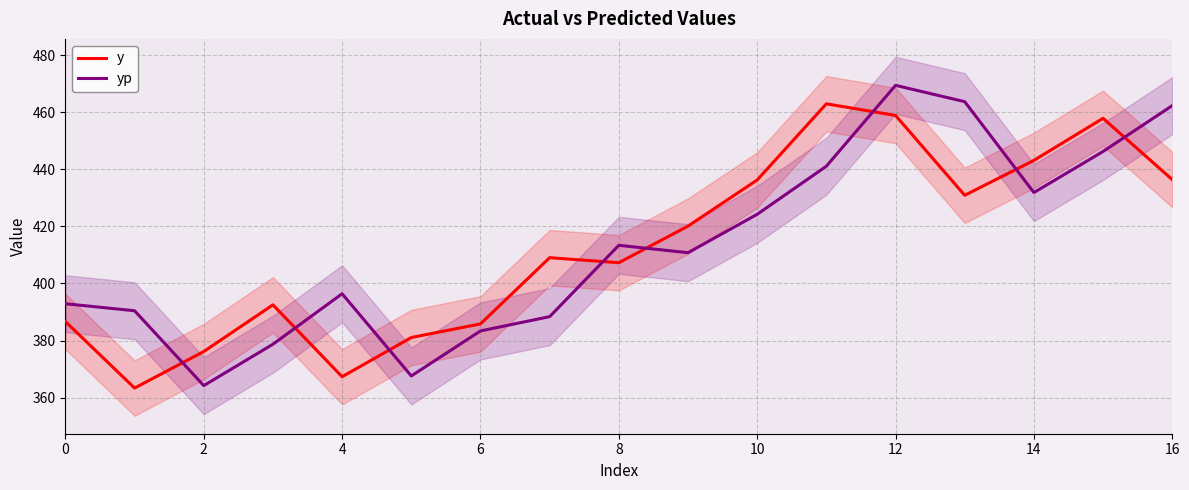

At which category does yp reach its first local valley?

2